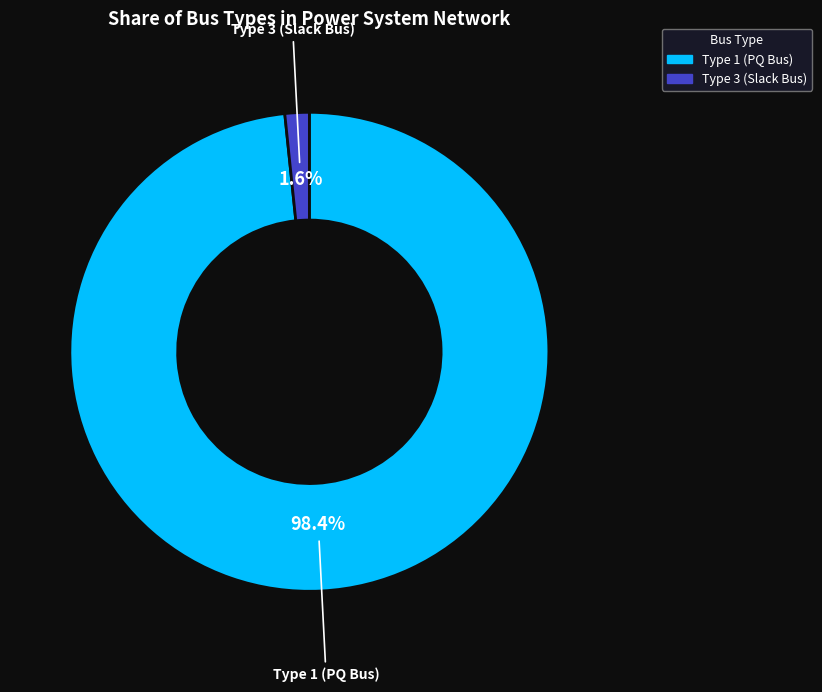

Is there any slice that represents more than half of the pie?

Yes